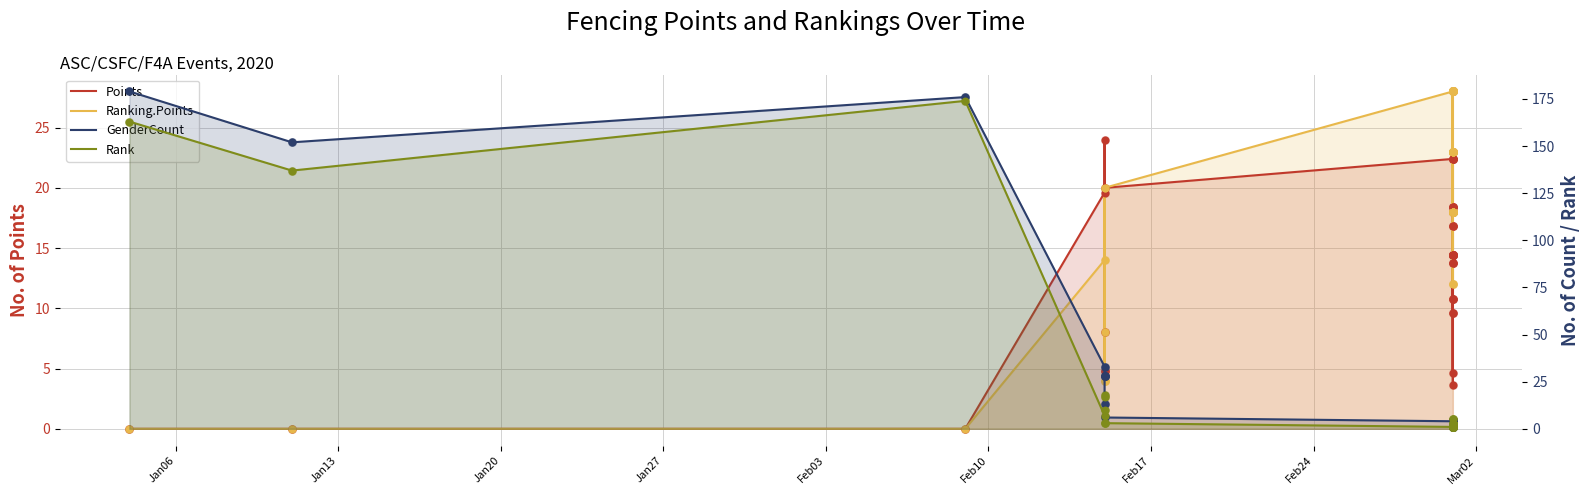

Which series has the widest spread of Y values?

GenderCount